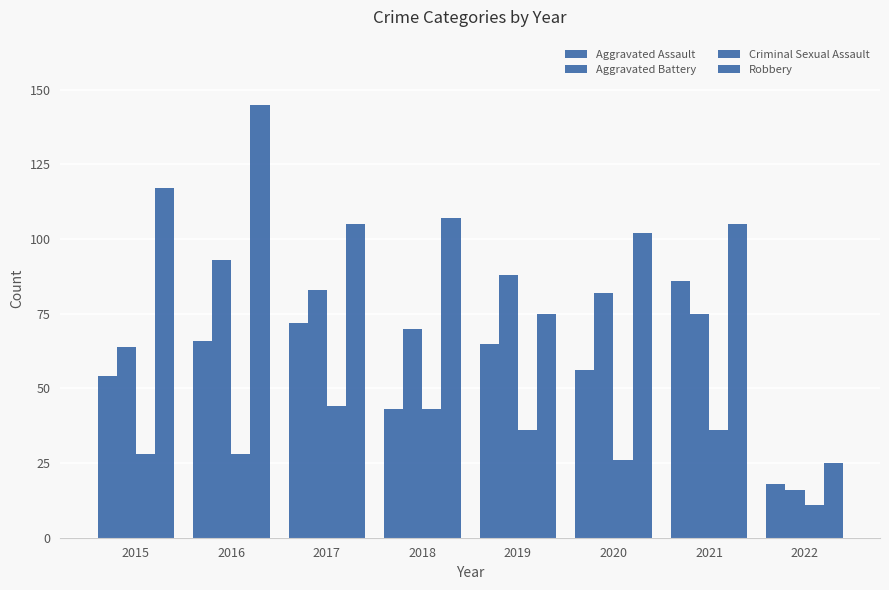

How many data points in Aggravated Assault are less than 65?

4